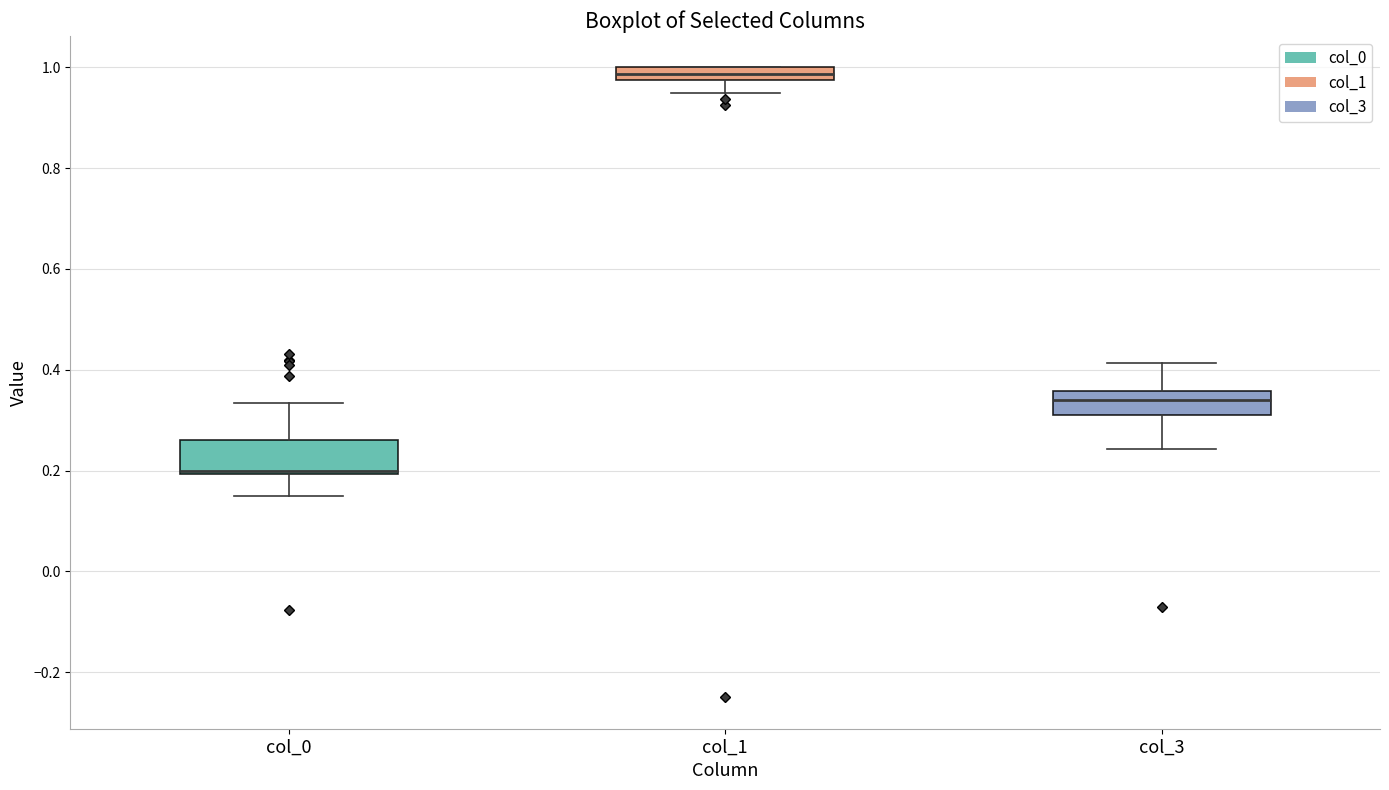

Which box's median line is the highest?

col_1